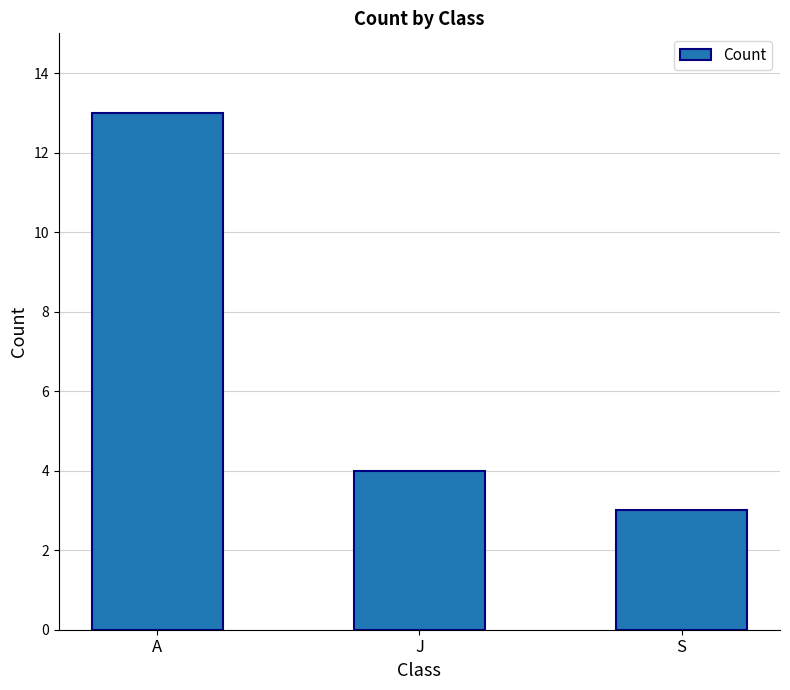

List the labels in order of value, largest first.

A, J, S